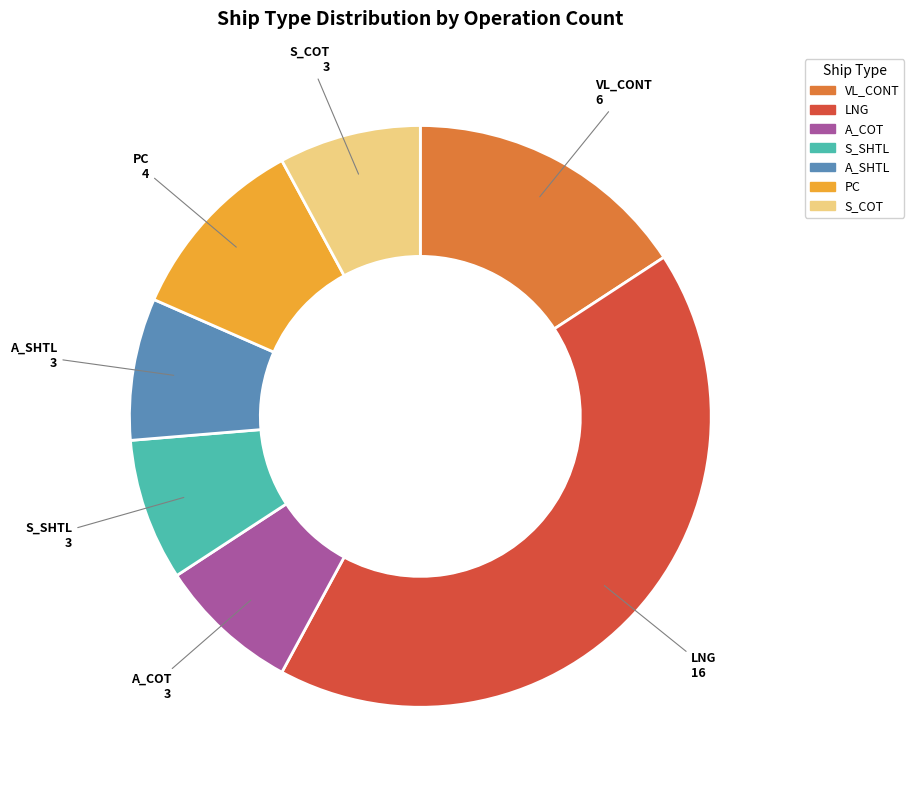

Which category has the biggest portion of the pie?

LNG